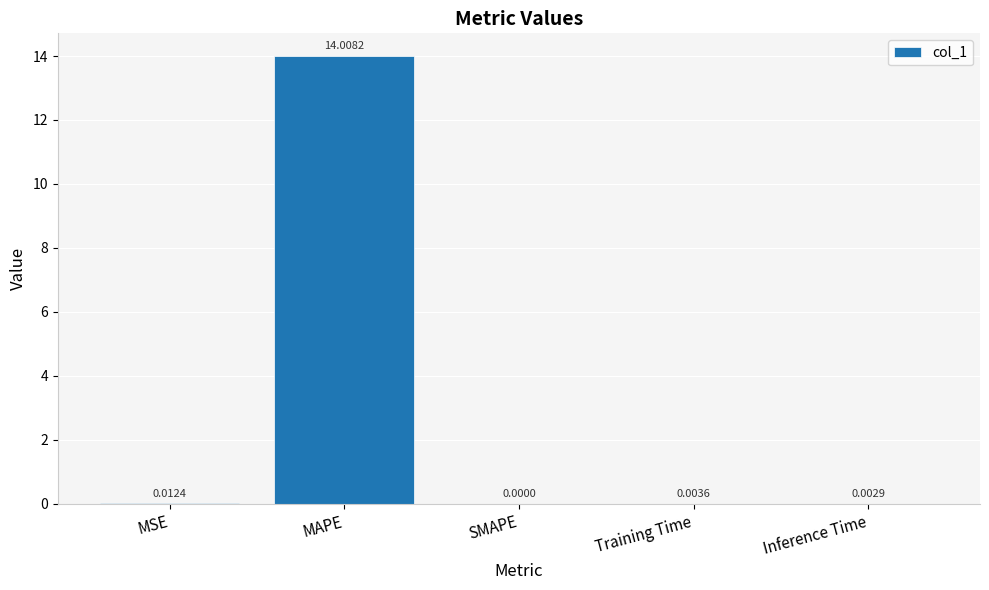

Where is the data nearest to the value 7?

MSE